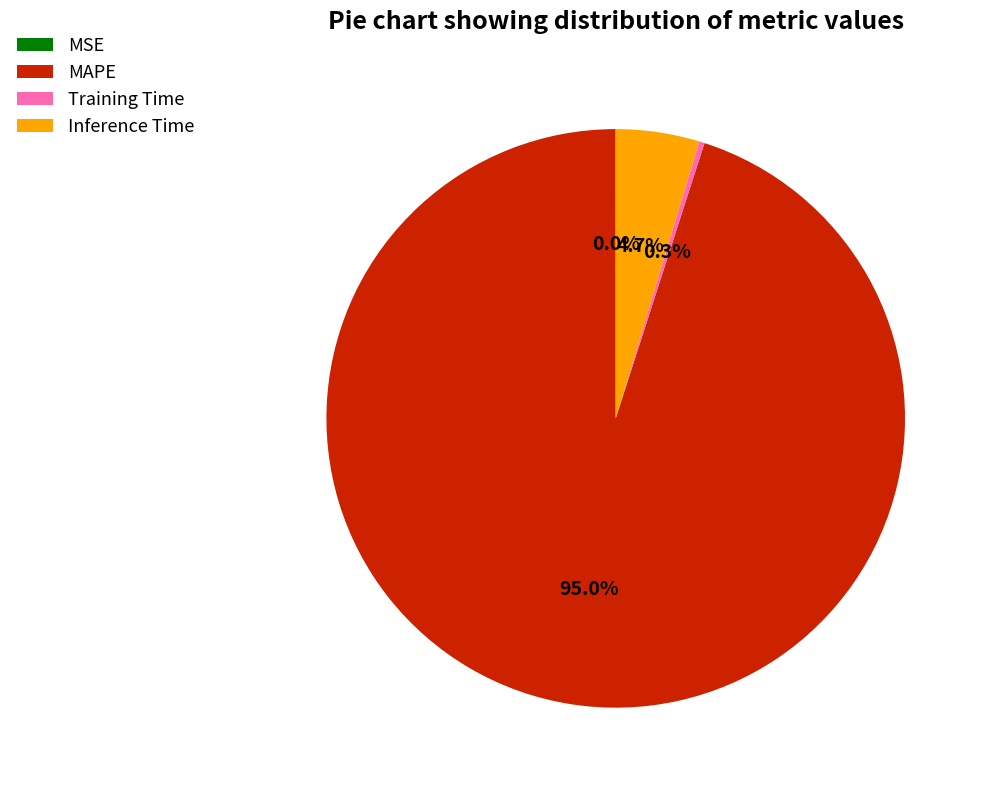

Which category has the biggest portion of the pie?

MAPE